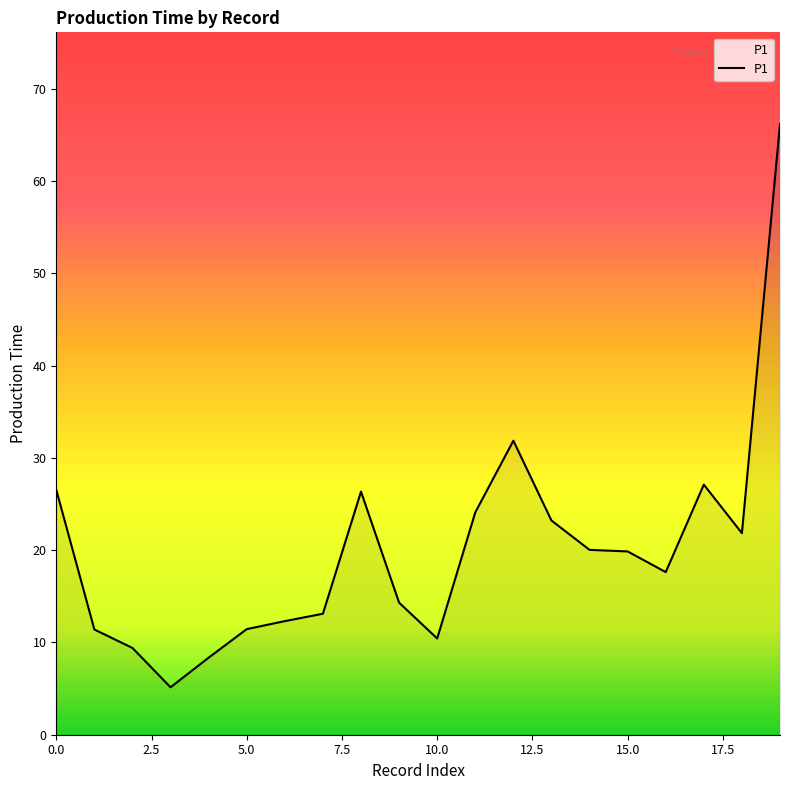

What is the maximum value shown in the chart?

66.2